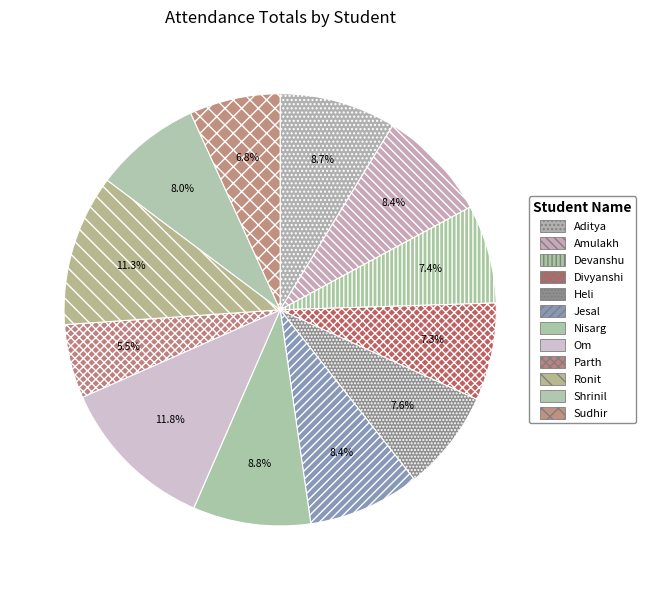

Rank the categories by value from highest to lowest.

Om Vekariya, Ronit Asrani, Nisarg Trivedi, Aditya Singh Kushwaha, Amulakh Desai, Jesal Prajapati, Shrinil Mahesuria, Heli Bhavsar, Devanshu Kamble, Divyanshi Sethi, Sudhir Prajapati, Parth Patel